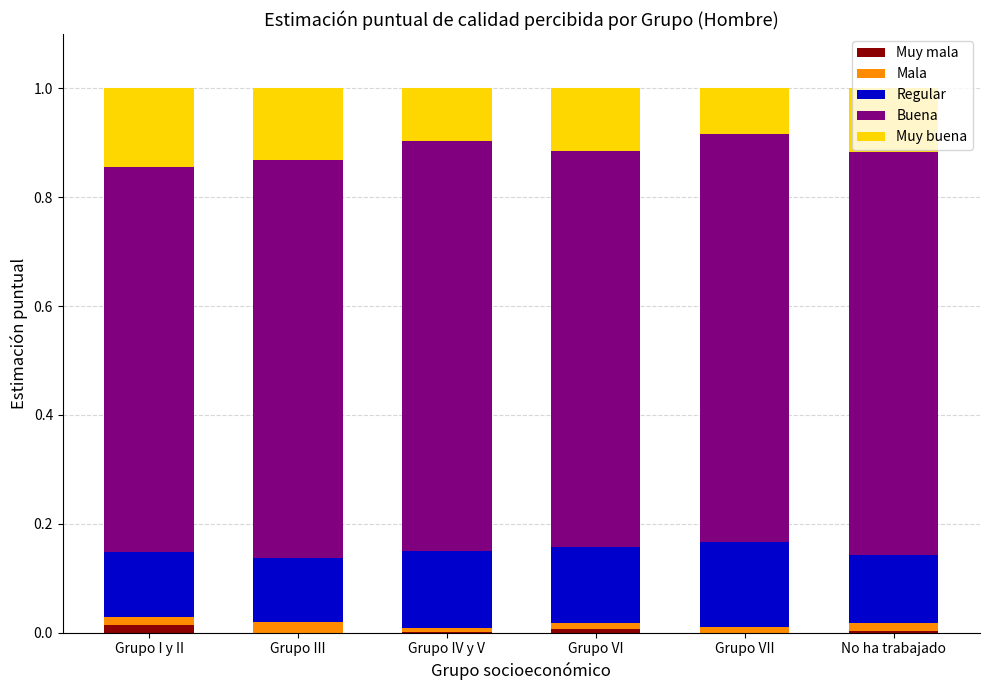

The value of Muy mala at Grupo III is 0.0. True or false?

True